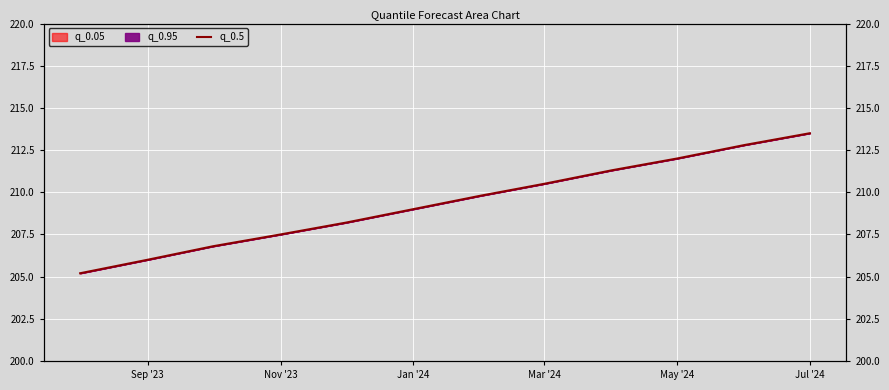

Is this an area chart (filled region under the line)?

No